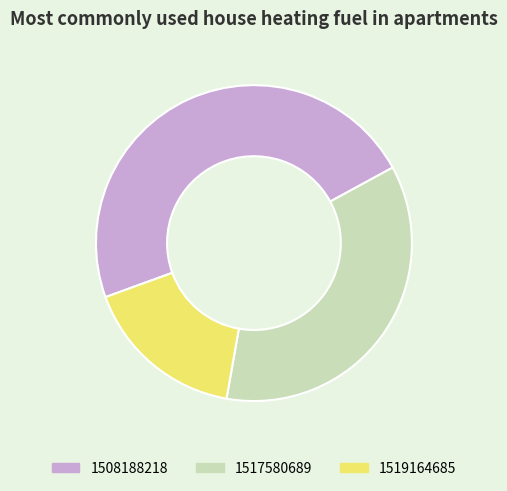

Count the number of slices in the pie.

3